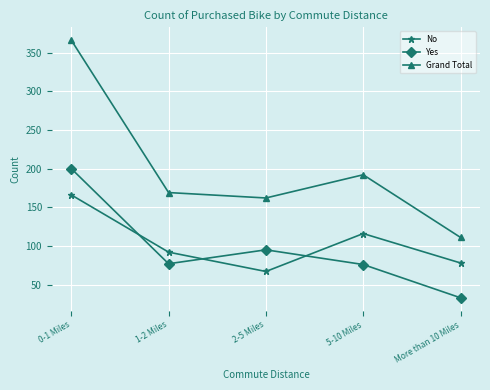

True or false: Yes and No cross at least once.

True